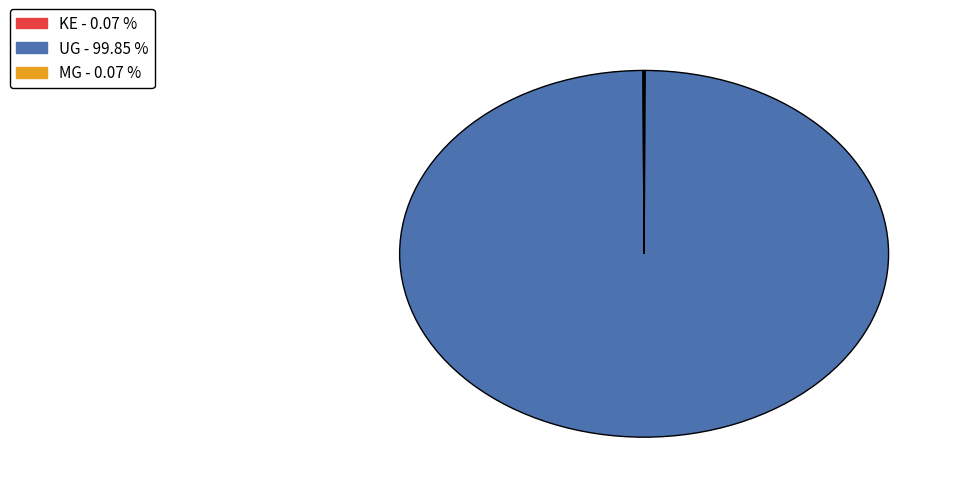

Which category accounts for the majority?

UG